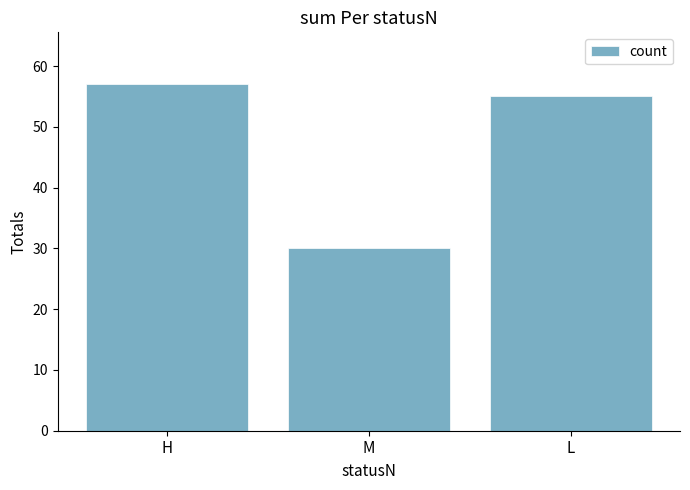

What is the label of the 3rd bar from the left?

L